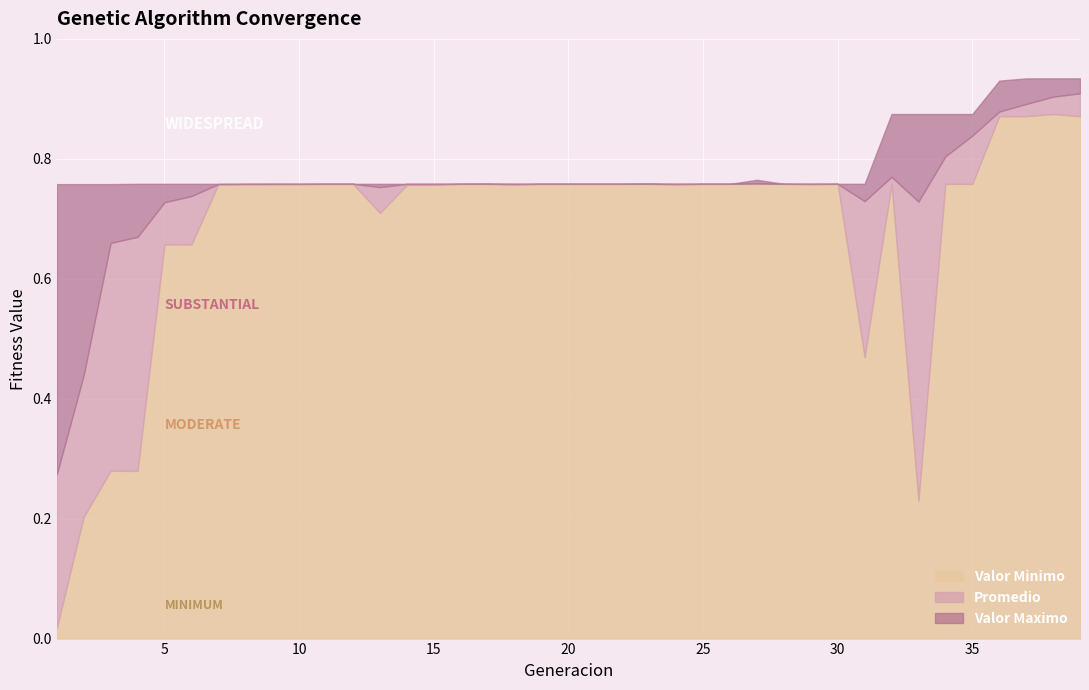

What is the value of the Promedio point at the 6th from the left?

0.7